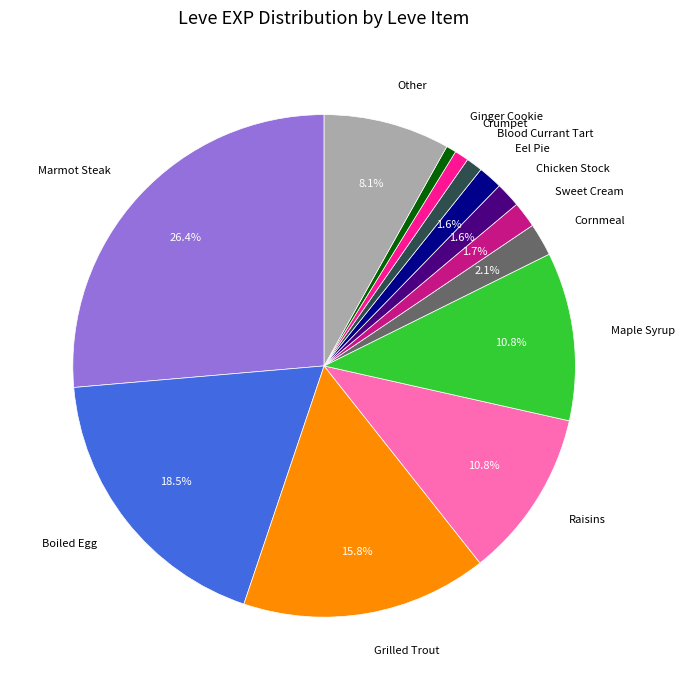

Is there any slice that represents more than half of the pie?

No